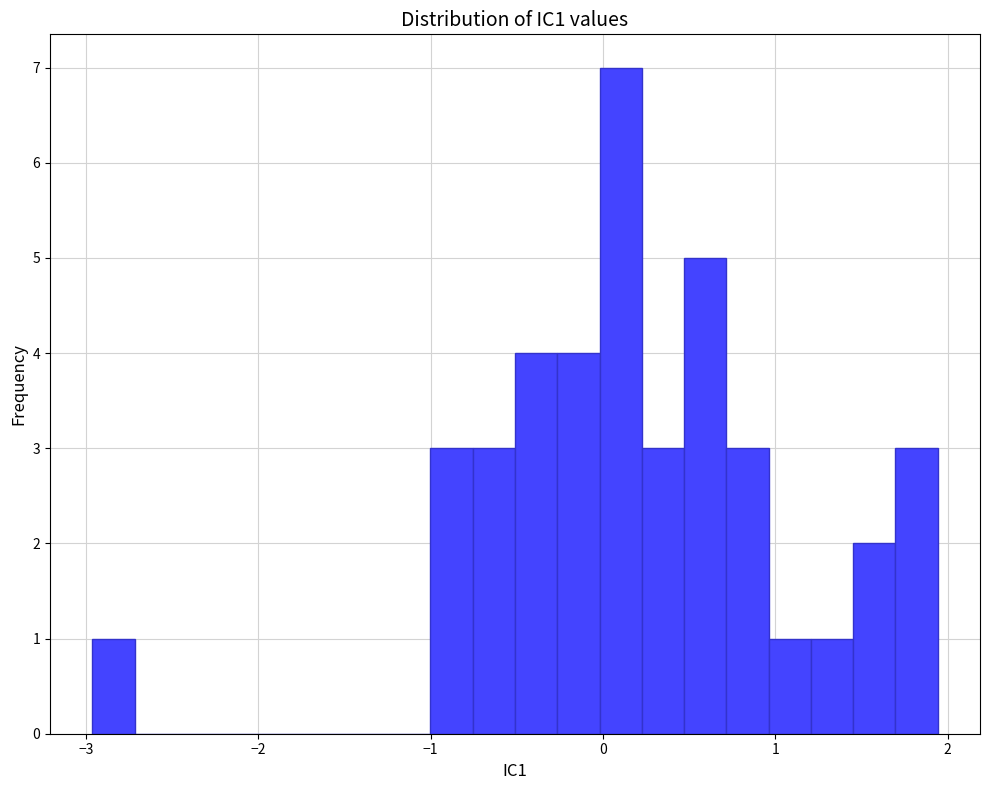

Read against the x-axis, roughly where is the centre of the tallest bar?

0.1